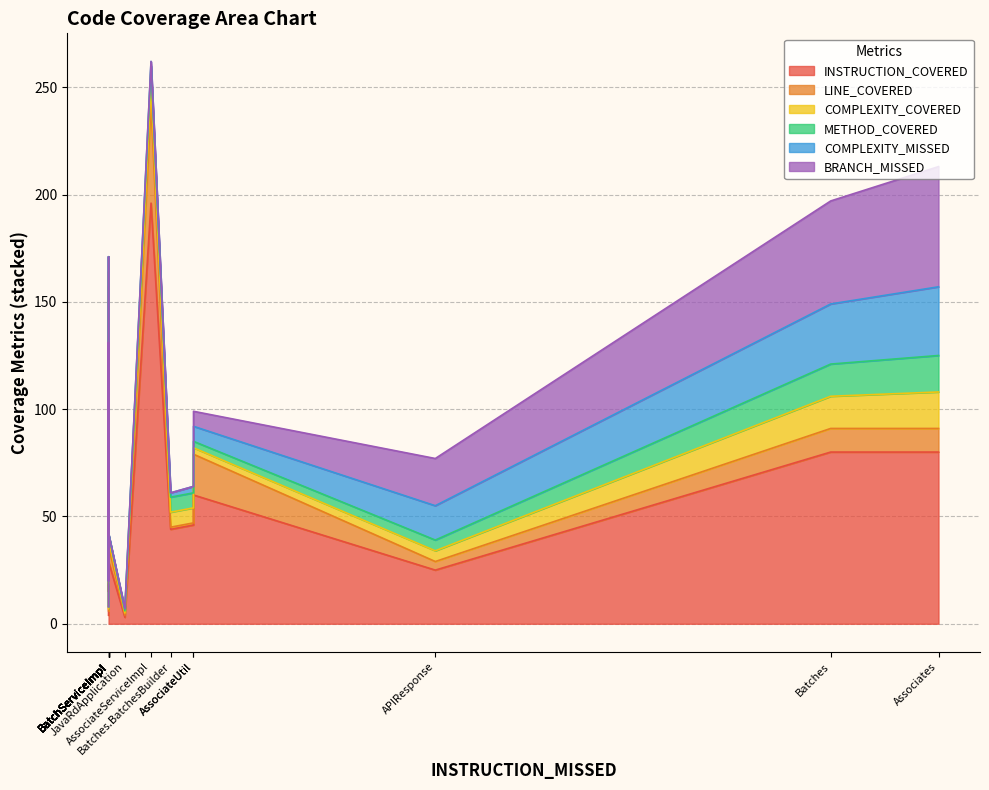

Where is COMPLEXITY_COVERED nearest to the value 9?

AssociateServiceImpl